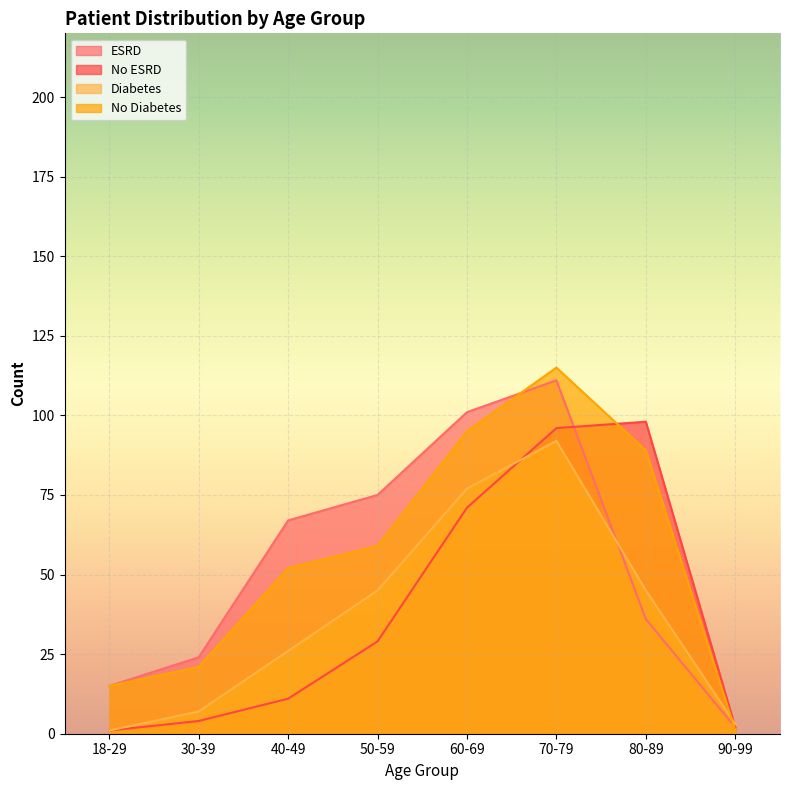

Which series changed the most between 40-49 and 60-69?

No ESRD